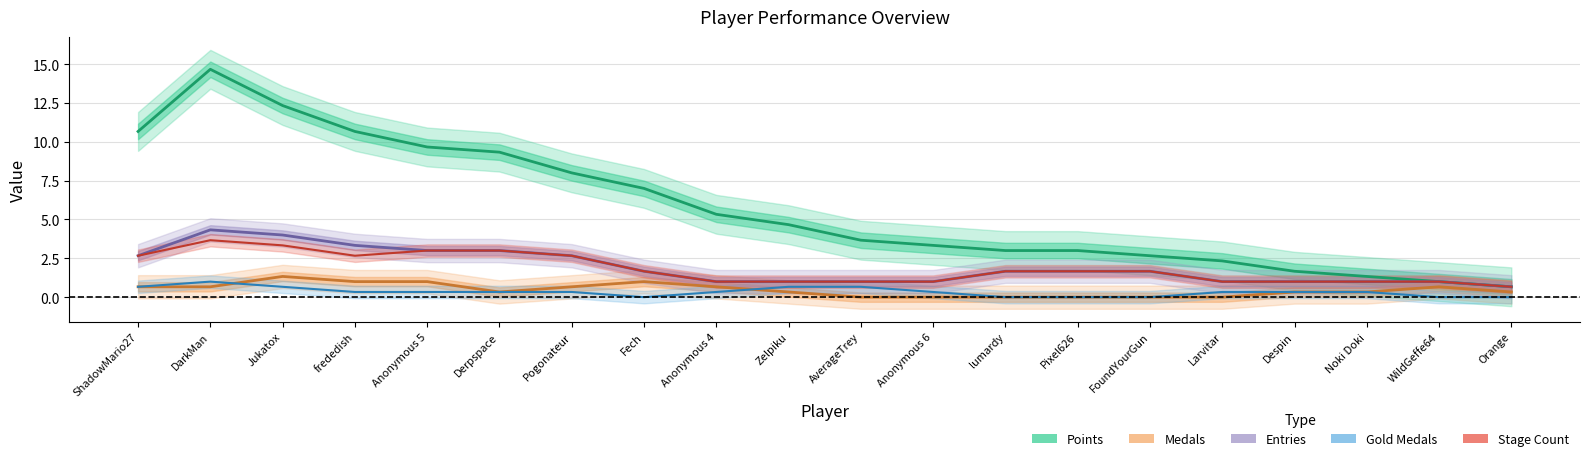

Rank the series by their maximum value, from lowest to highest.

Gold Medals, Medals, Stage Count, Entries, Points